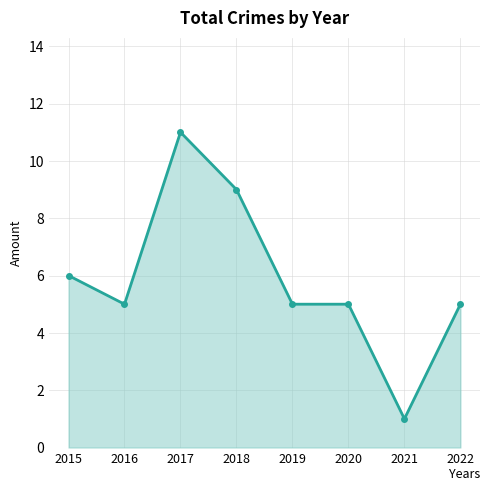

At which category does the chart reach its peak across all series?

2017